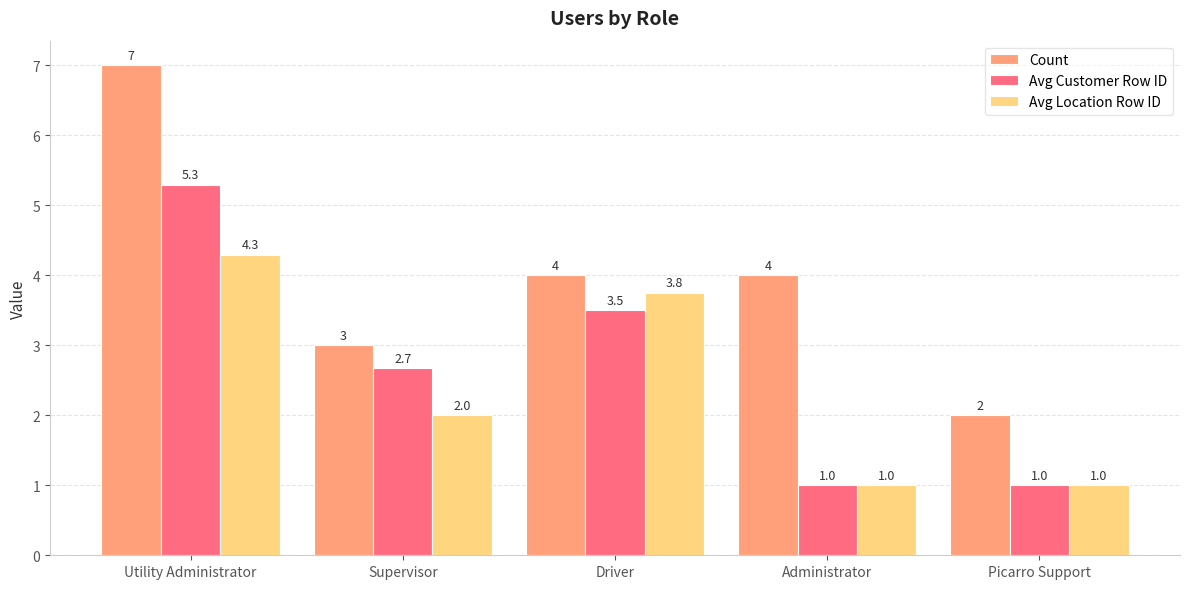

What is the maximum value shown in the chart?

7.0